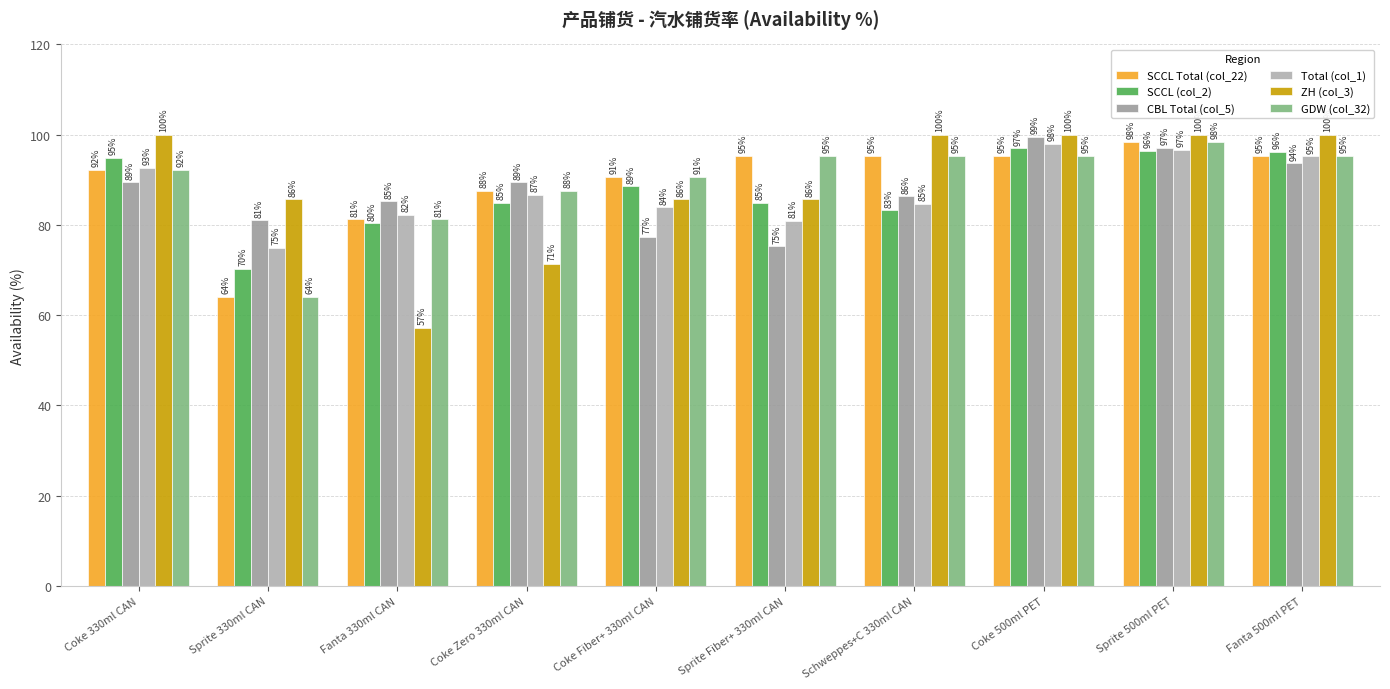

What position from the left is Coke Zero 330ml CAN?

4